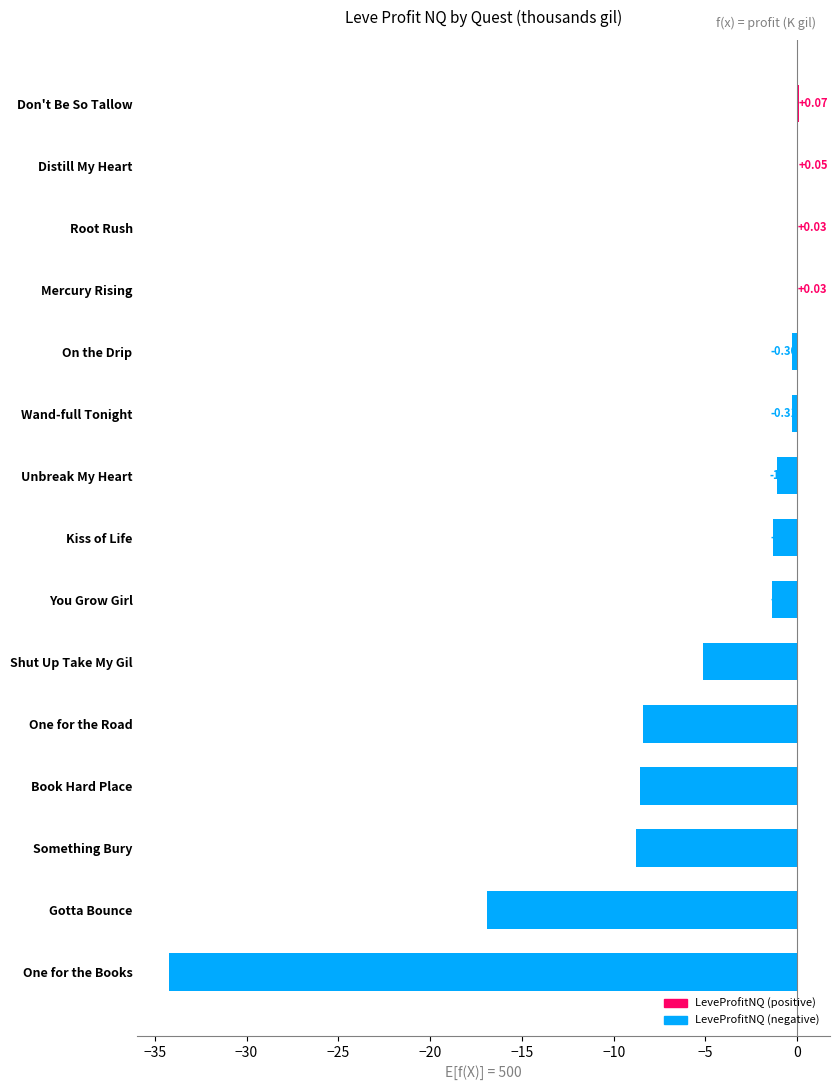

At which label is the value closest to -17?

Gotta Bounce